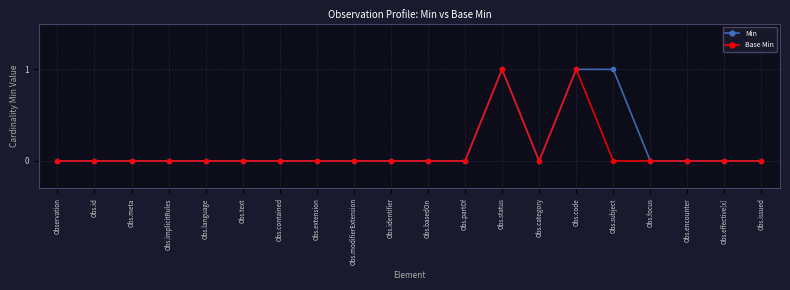

Reading left to right, list all the values displayed in this chart.

Min: 0	0	0	0	0	0	0	0	0	0	0	0	1	0	1	1	0	0	0	0
Base Min: 0	0	0	0	0	0	0	0	0	0	0	0	1	0	1	0	0	0	0	0